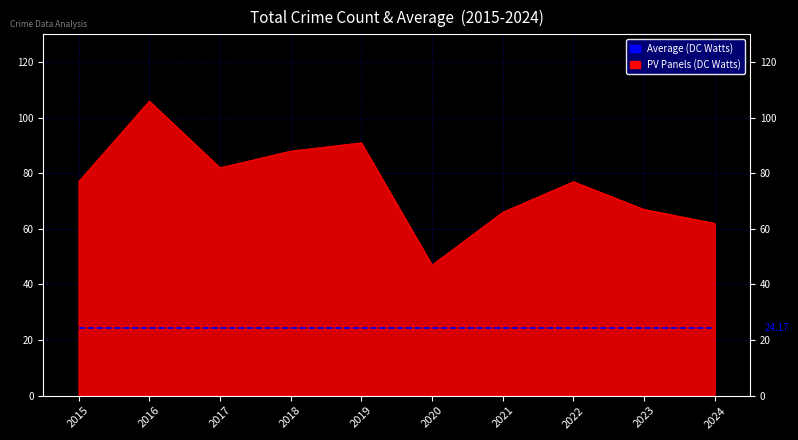

Which series has the largest range (max minus min)?

PV Panels (DC Watts)